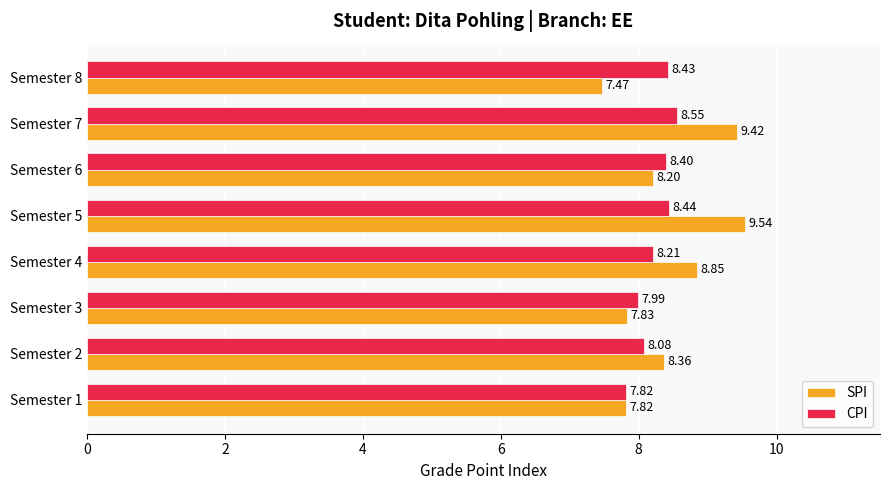

Rank the categories by CPI value from lowest to highest.

Semester 1, Semester 3, Semester 2, Semester 4, Semester 6, Semester 8, Semester 5, Semester 7